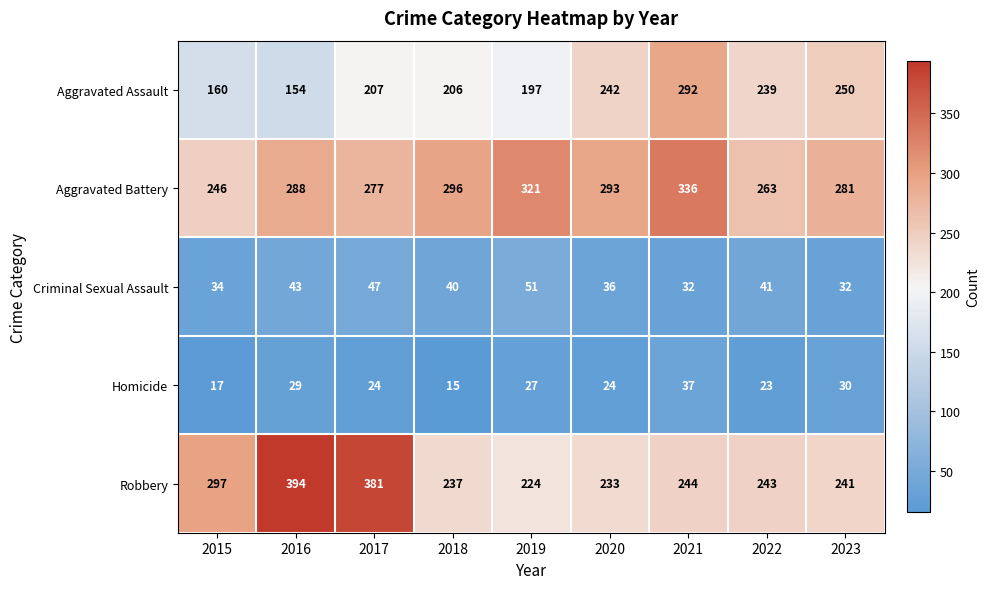

What is the total value across all series at 2016?

908